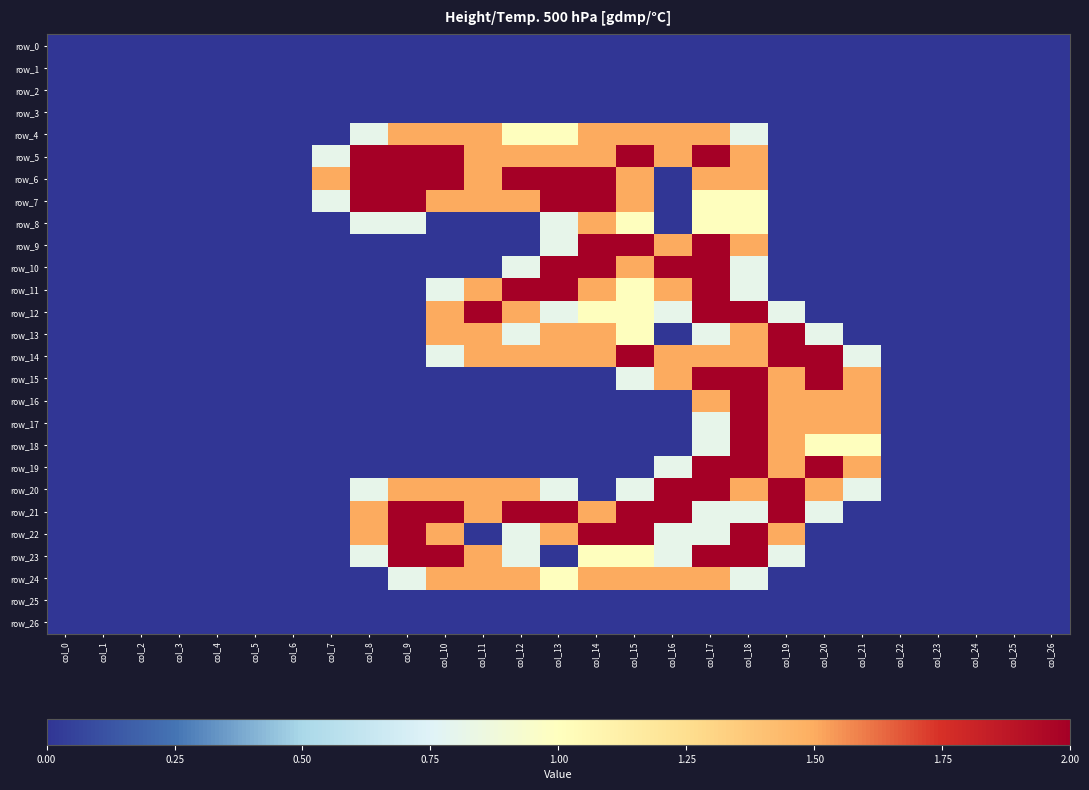

Where is row_15 nearest to the value 1?

col_15